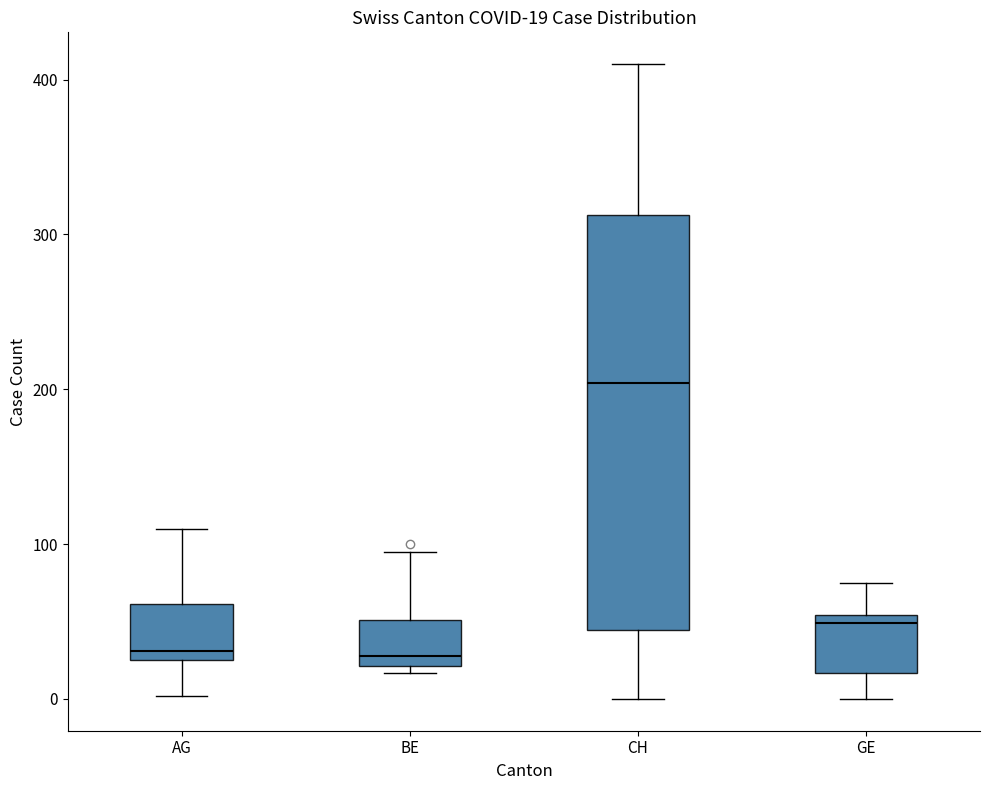

Comparing the boxes themselves (not the whiskers), which one is the tallest?

CH